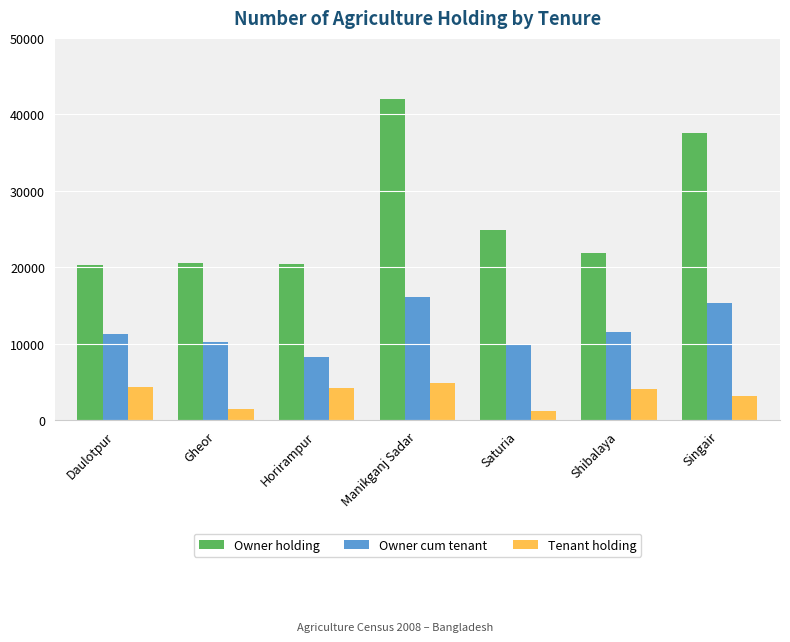

Which series has the largest total across all categories?

Owner holding